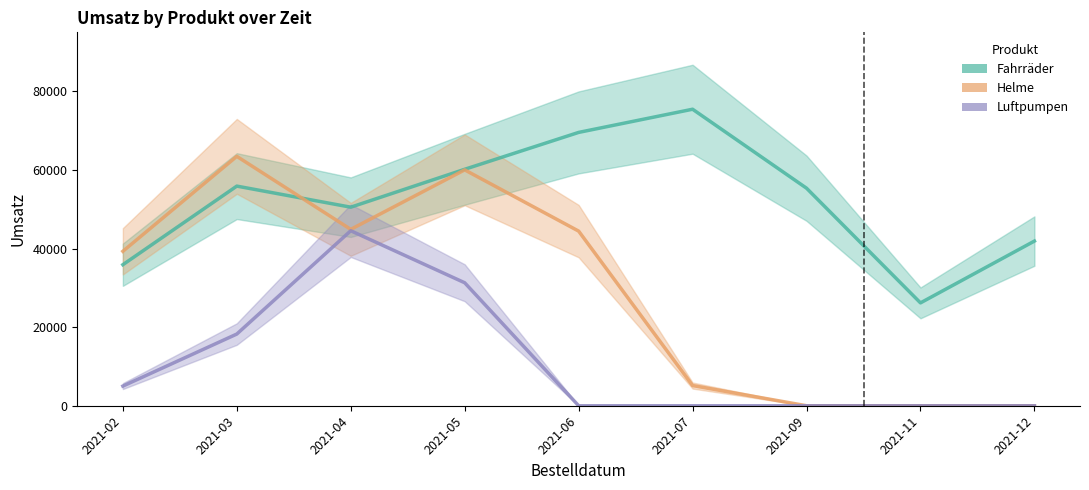

Between which two adjacent categories do Fahrräder and Helme first intersect?

2021-03 and 2021-04